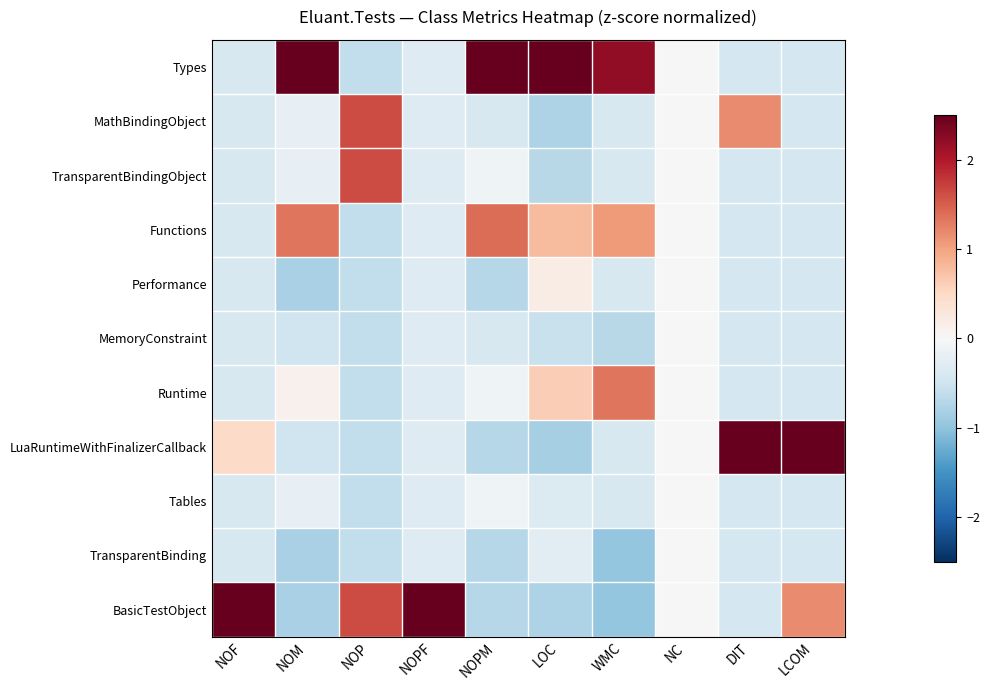

Which series has the largest total across all categories?

Types